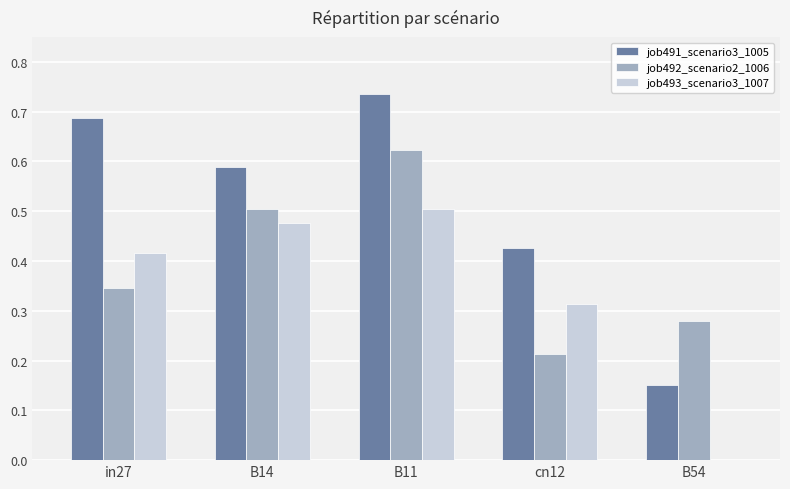

At which label does job491_scenario3_1005 reach its peak?

B11